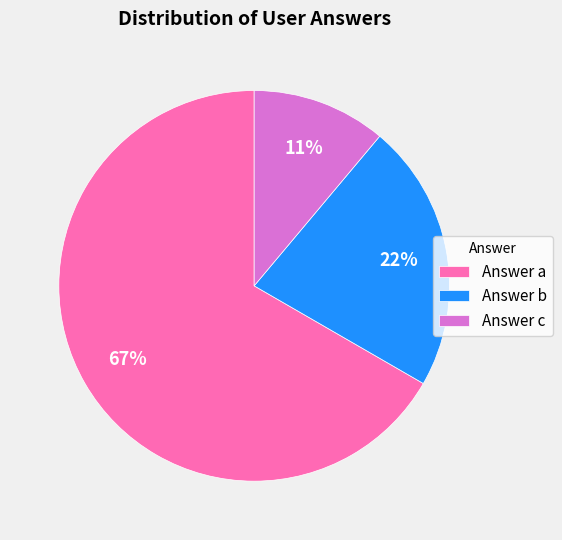

To the nearest percent, what percentage of the pie is Answer b?

22%